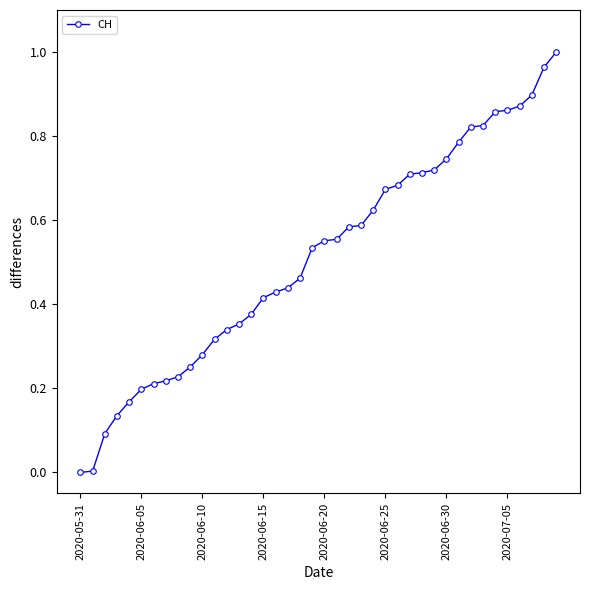

What is the sum of all values?

20.5